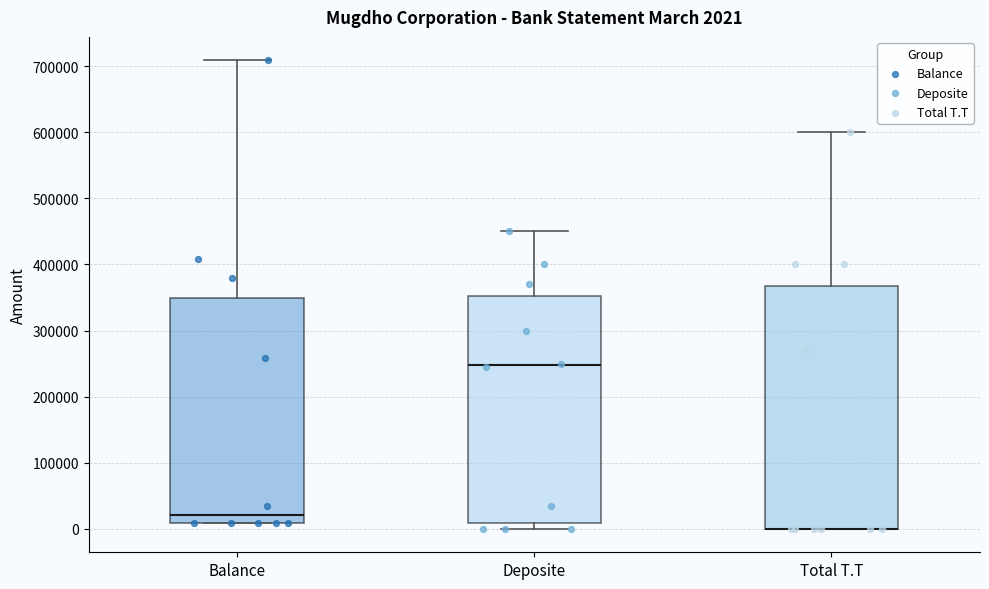

Which box is the tallest, from its lower edge to its upper edge?

Total T.T